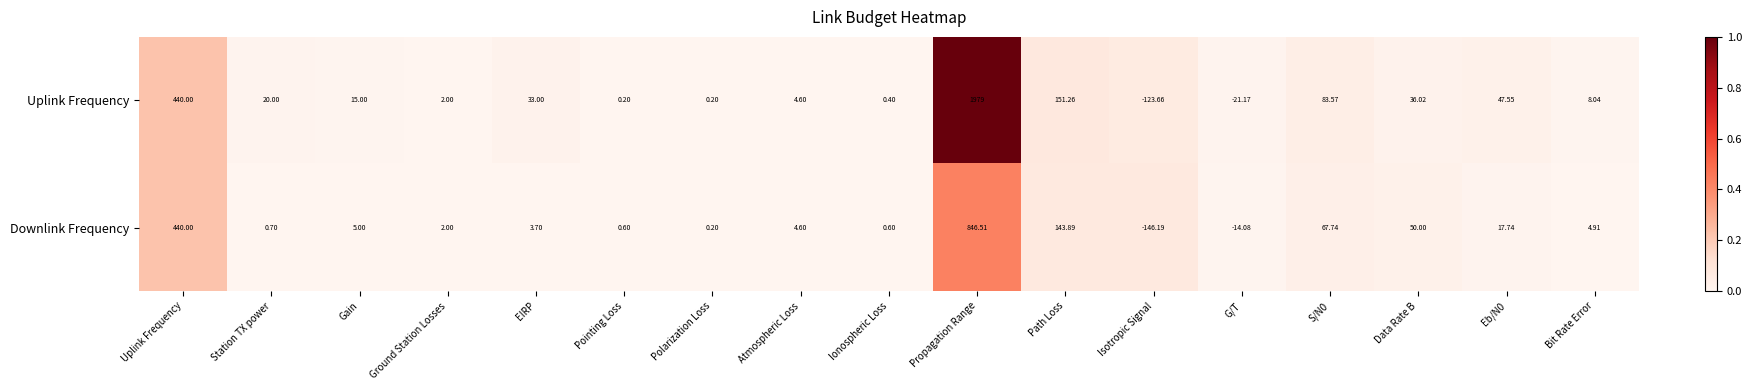

How many data points does each series have?

17